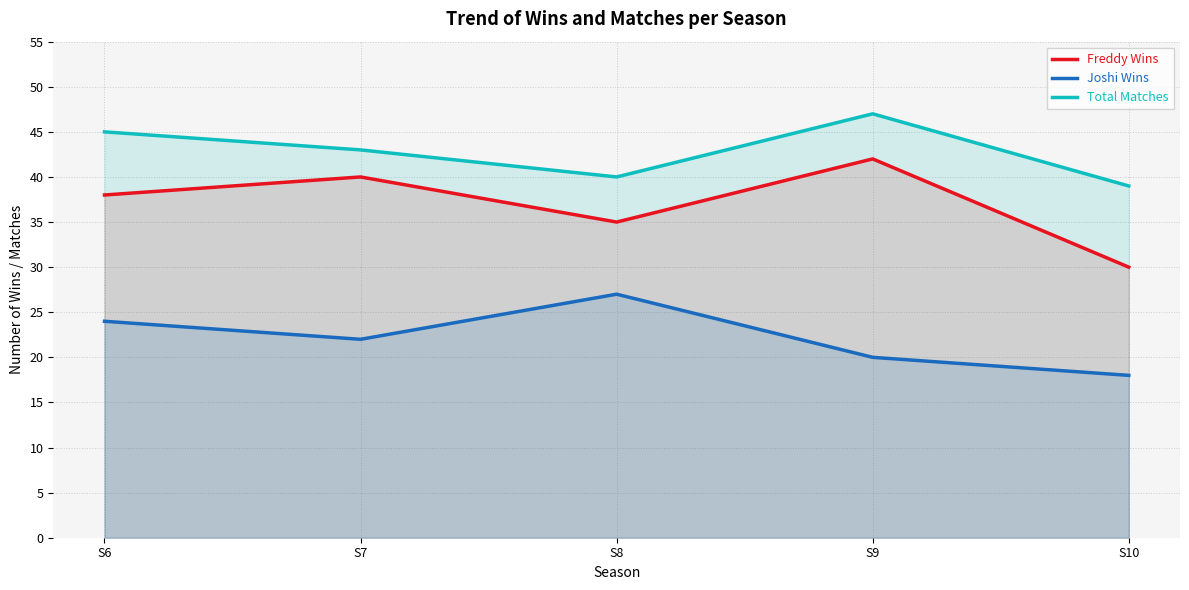

Is it true that Total Matches equals 47 at S9?

True